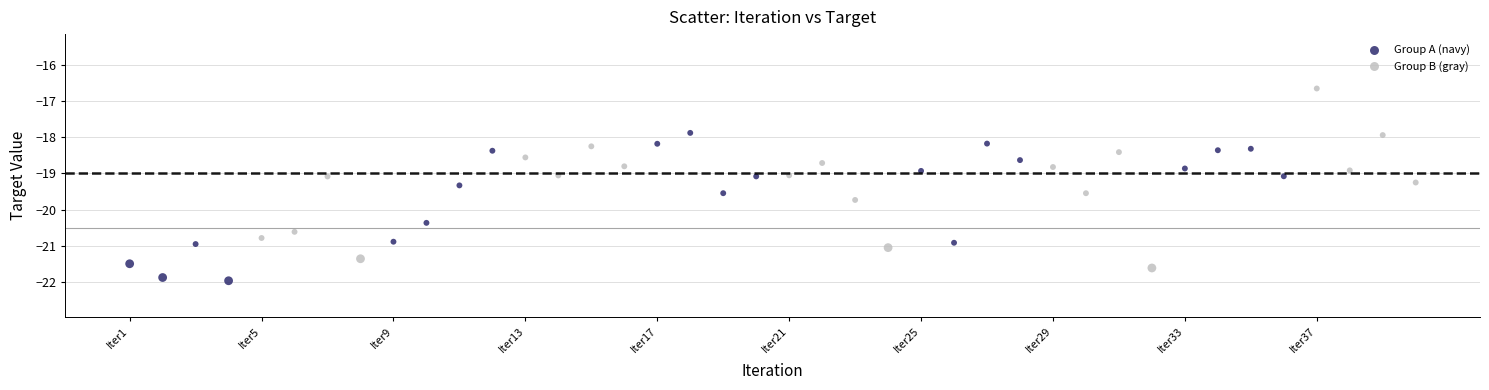

Which series reaches the maximum Y coordinate?

Group B (gray)